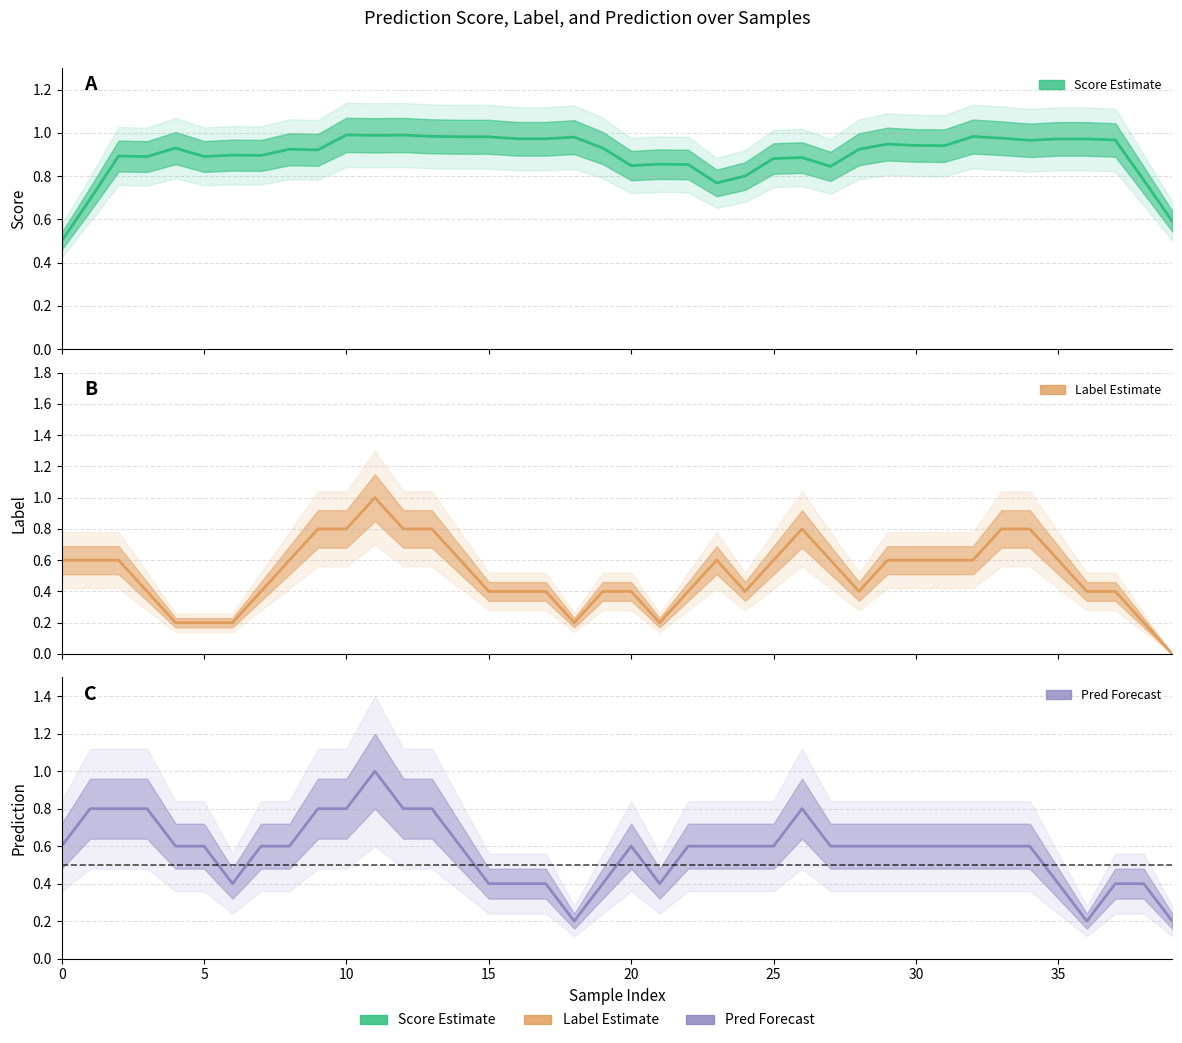

The score (estimate) series shows 1.0 at 12. True or false?

True